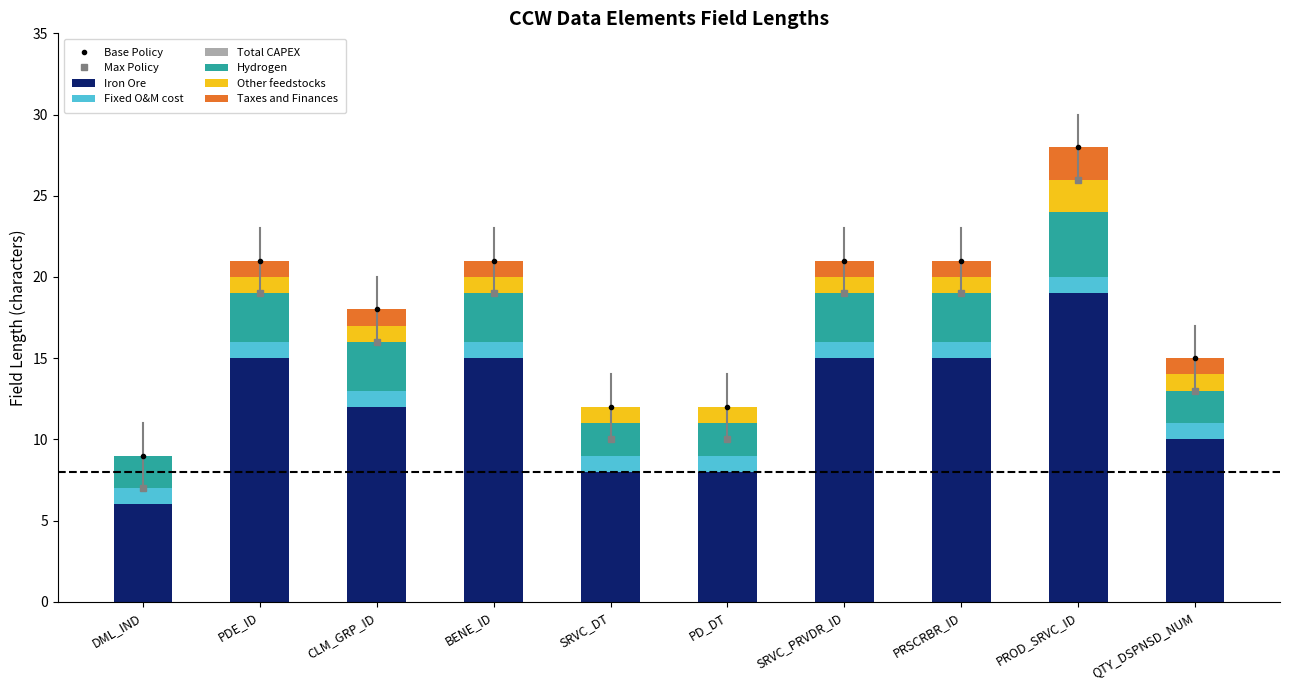

What is the sum of all Iron Ore values?

123